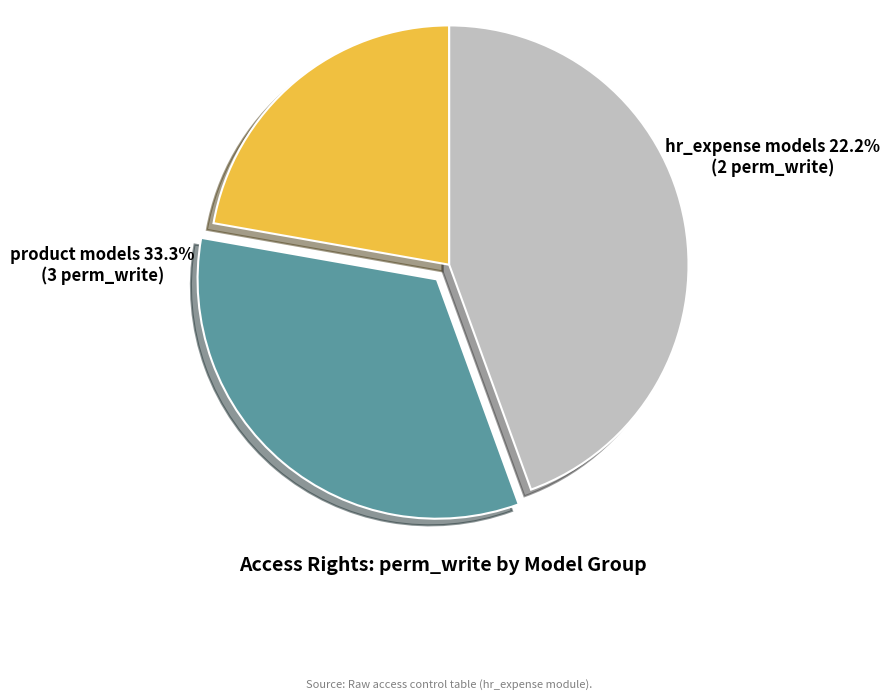

Is there a majority slice in this chart?

No